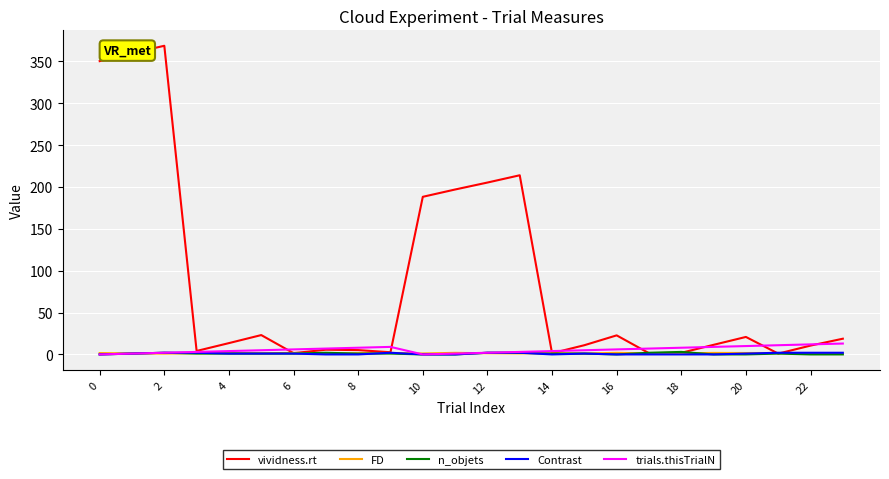

True or false: FD has more than 2 points higher than both neighbors.

True